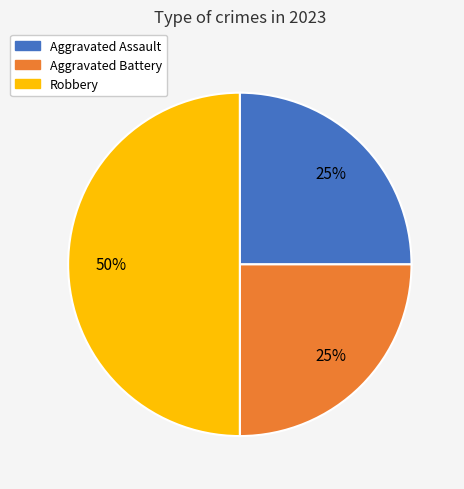

Do Robbery and Aggravated Assault together represent more than half of the pie?

Yes